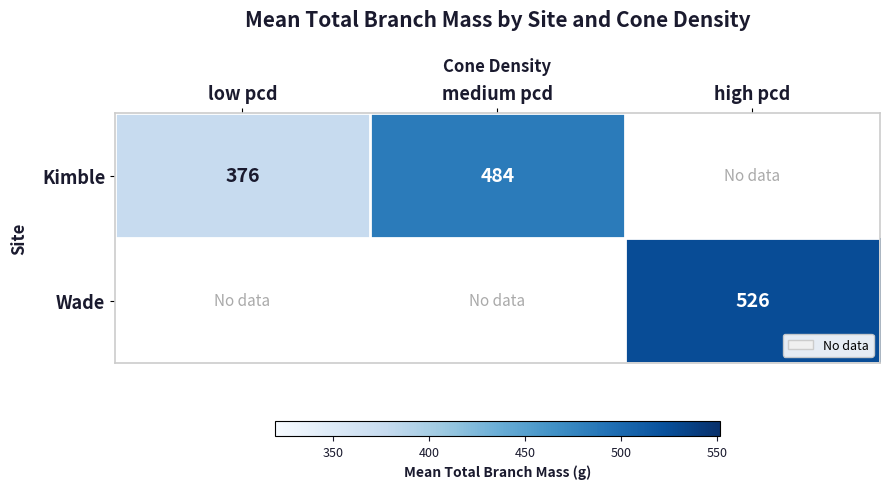

Is it true that Wade equals 890.9 at high pcd?

False